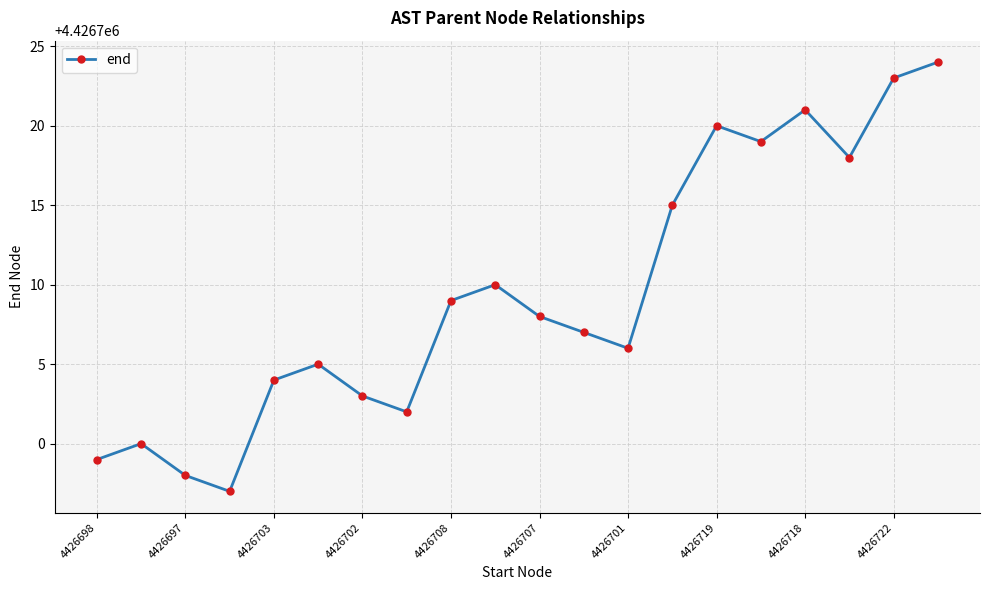

How many interior local valleys (lower than both neighbors) does the data have?

5